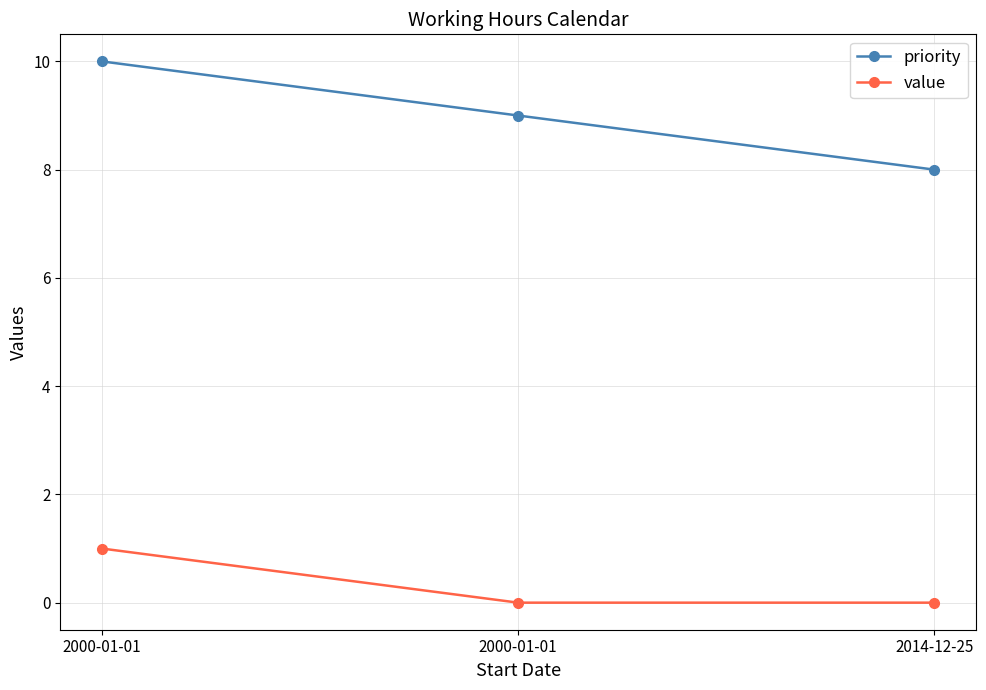

Does the chart have visible grid lines?

Yes